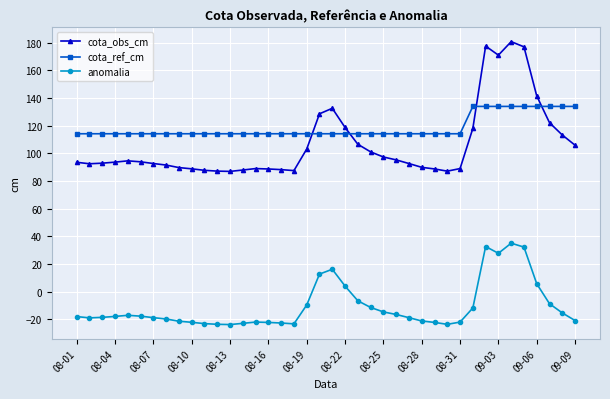

What is the highest value of the cota_ref_cm series?

133.9